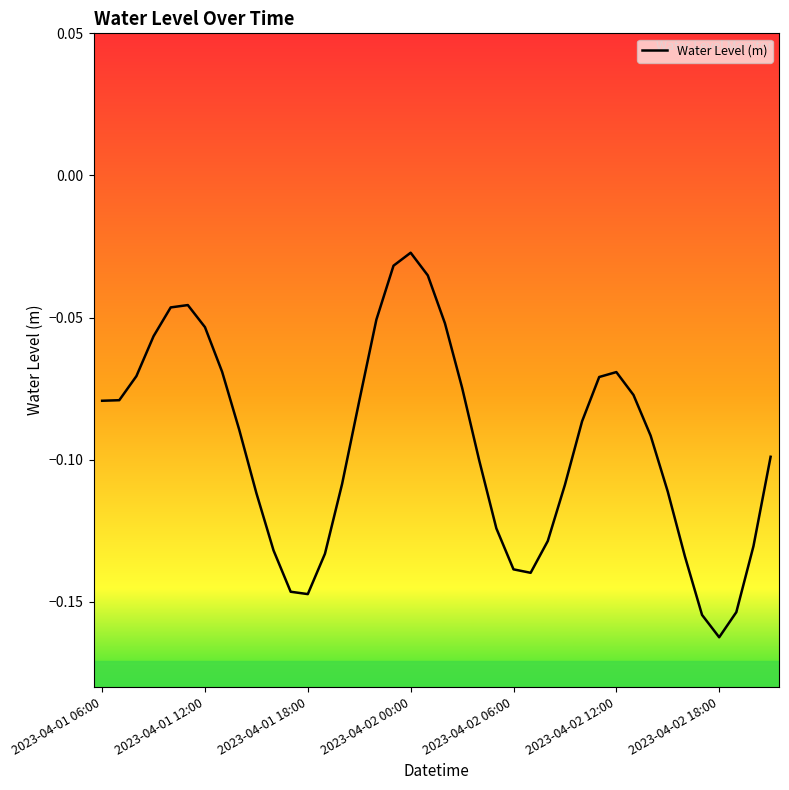

What is the average value?

-0.1